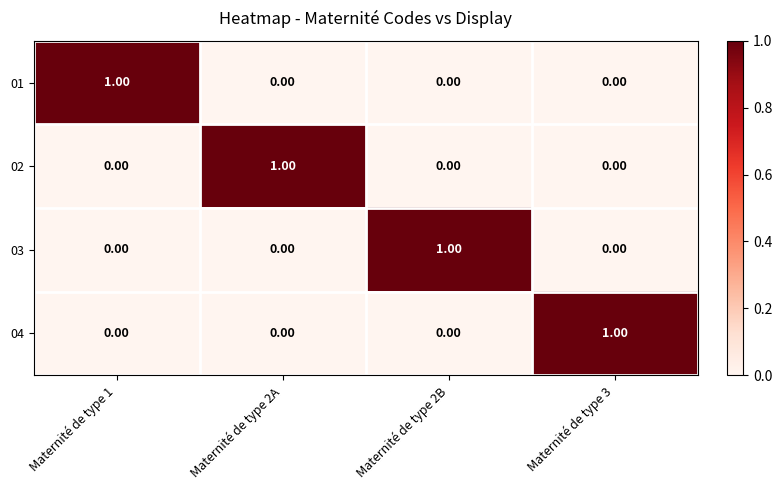

How many data points does each series have?

4